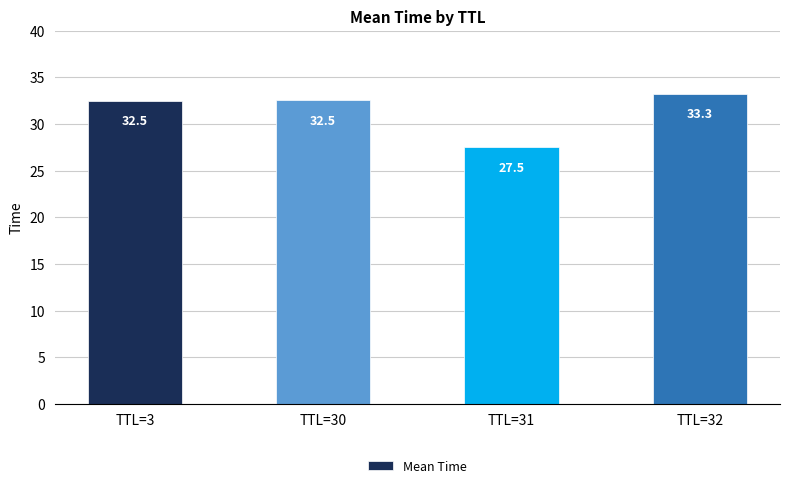

The value at TTL=31 is 27.5. True or false?

True